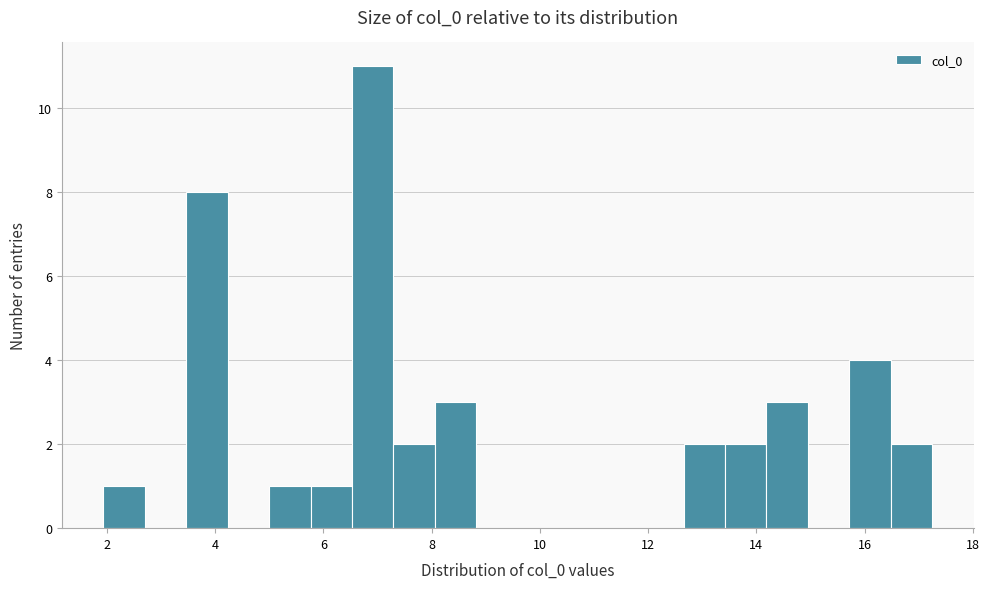

Read against the x-axis, roughly where is the centre of the tallest bar?

7.0